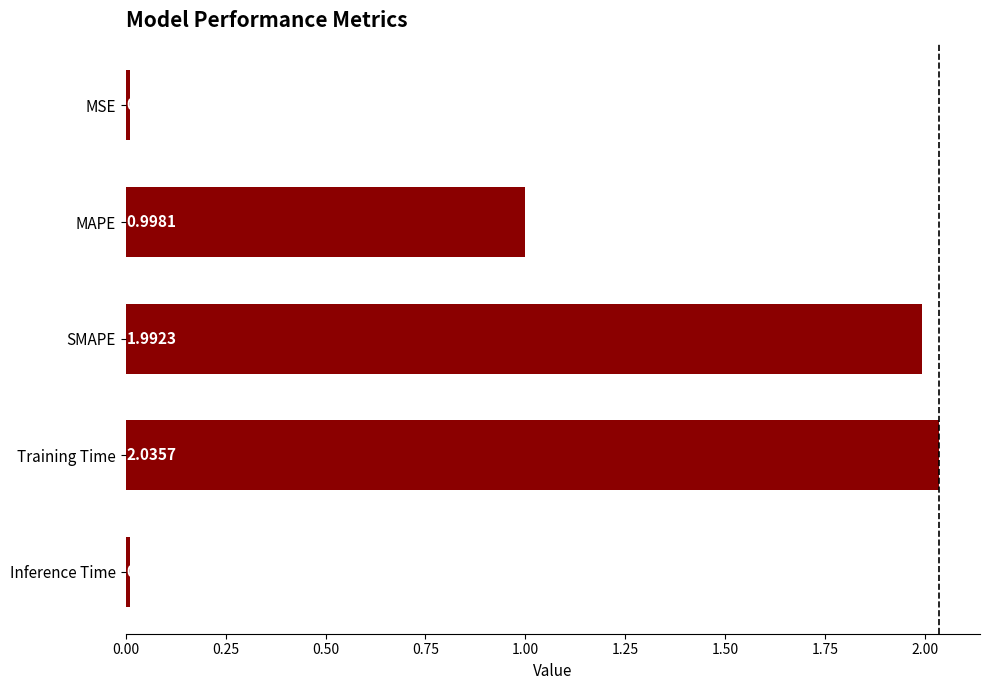

Which has a higher value, Inference Time or Training Time?

Training Time